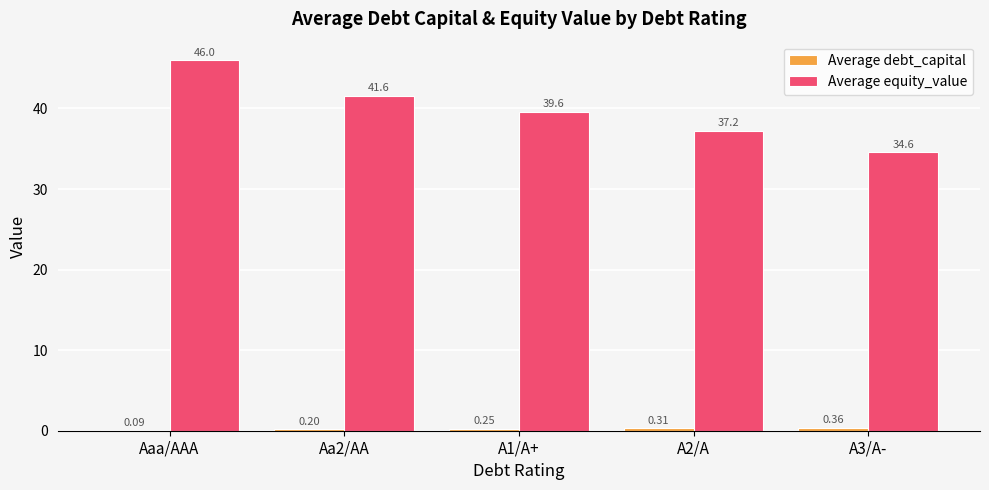

What is the total value across all series at Aa2/AA?

41.8